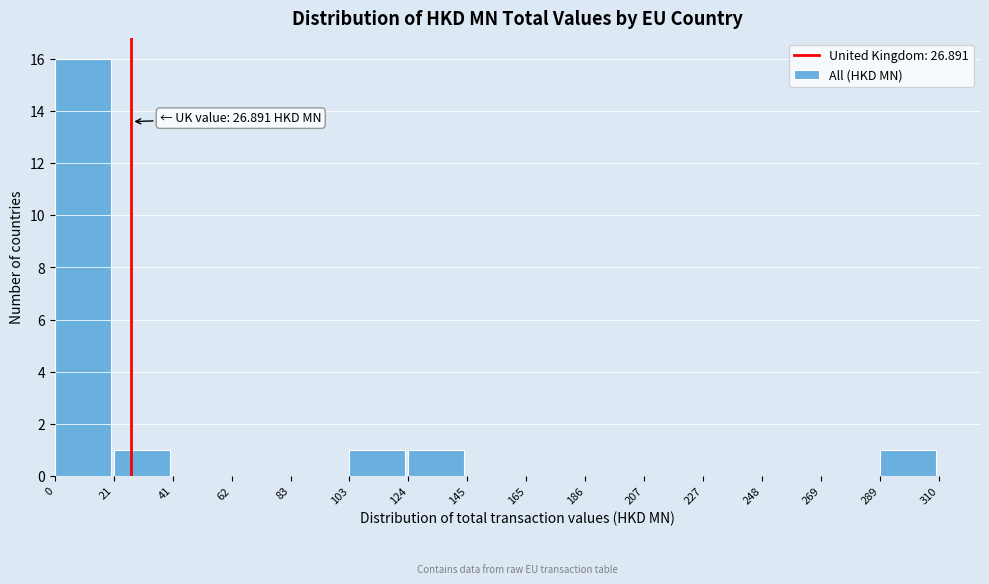

Over which range of the x-axis is the bar tallest?

0 to 21